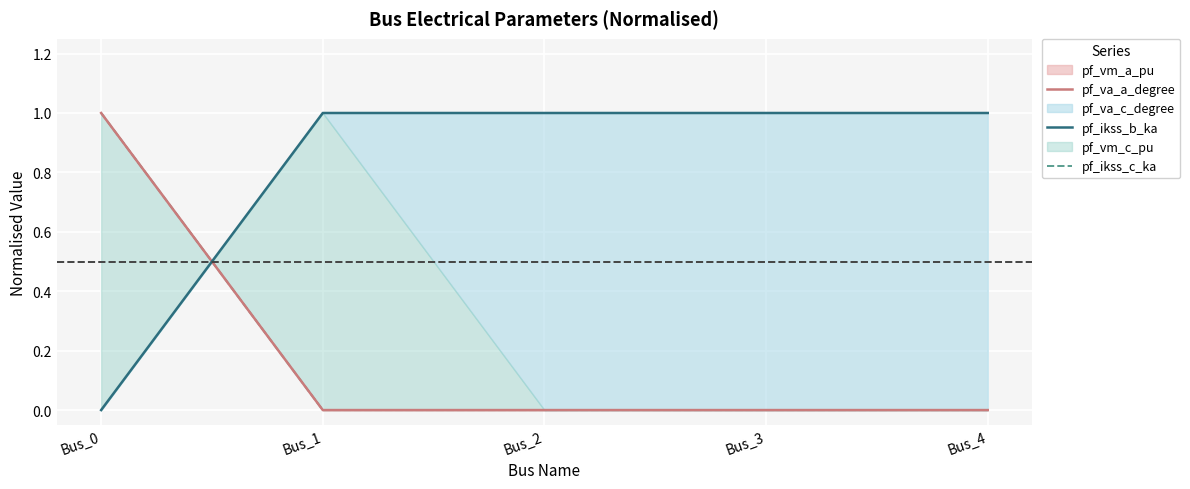

List the labels in order of pf_ikss_b_ka value, smallest first.

Bus_0, Bus_3, Bus_4, Bus_2, Bus_1